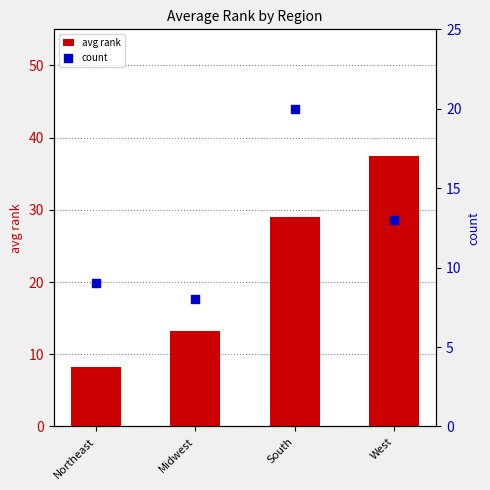

What are all the series names shown in the legend?

avg rank, count